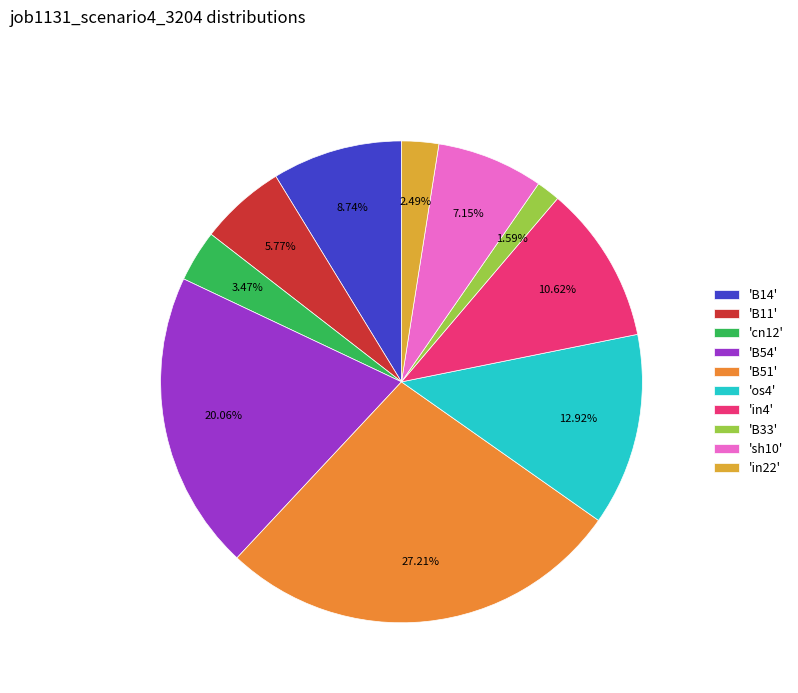

To the nearest percent, what is the difference between the largest and smallest slice percentages?

26%